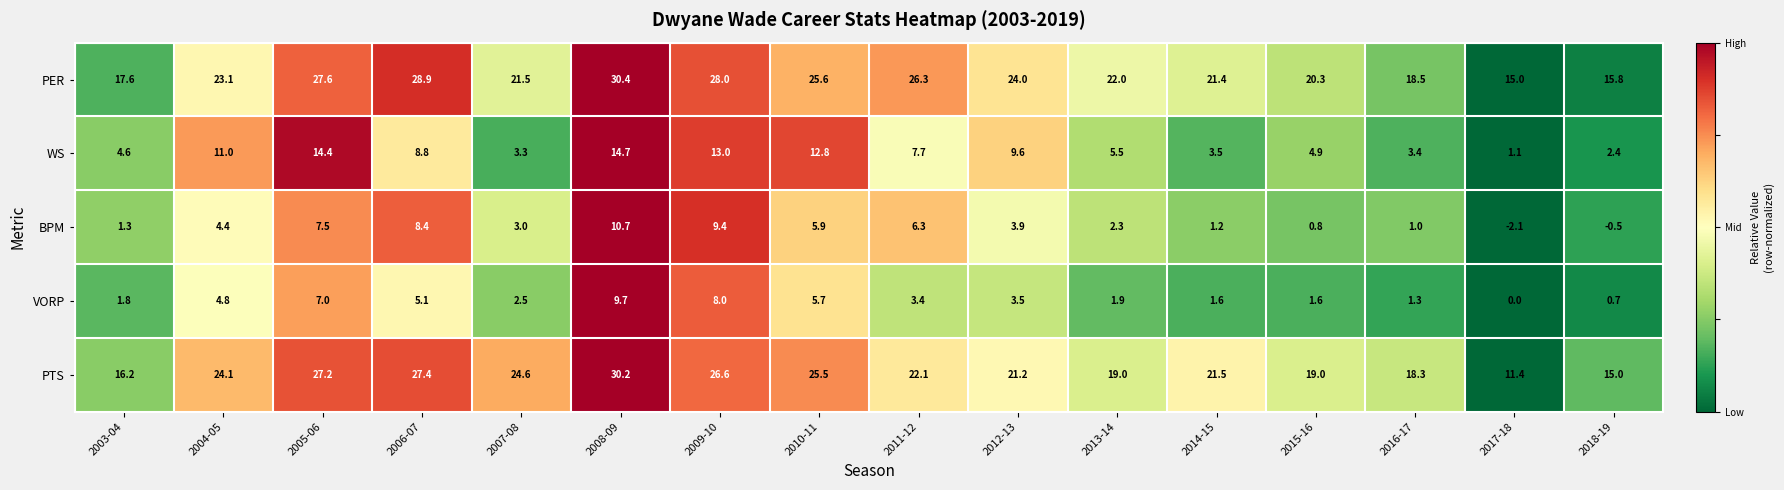

What is the difference between the WS values at 2017-18 and 2007-08?

2.2